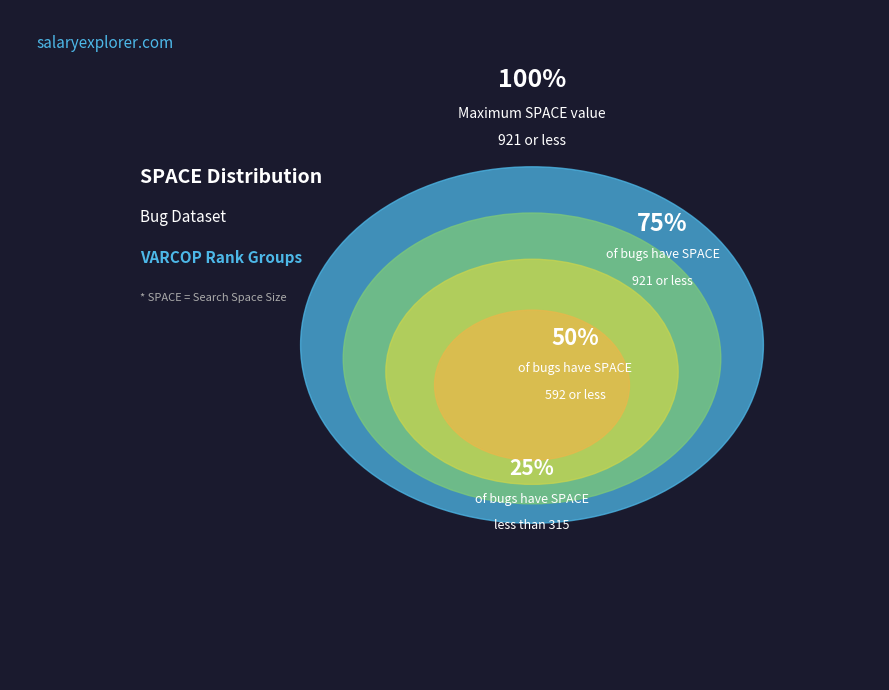

True or false: 2 accounts for 15% of the total.

False